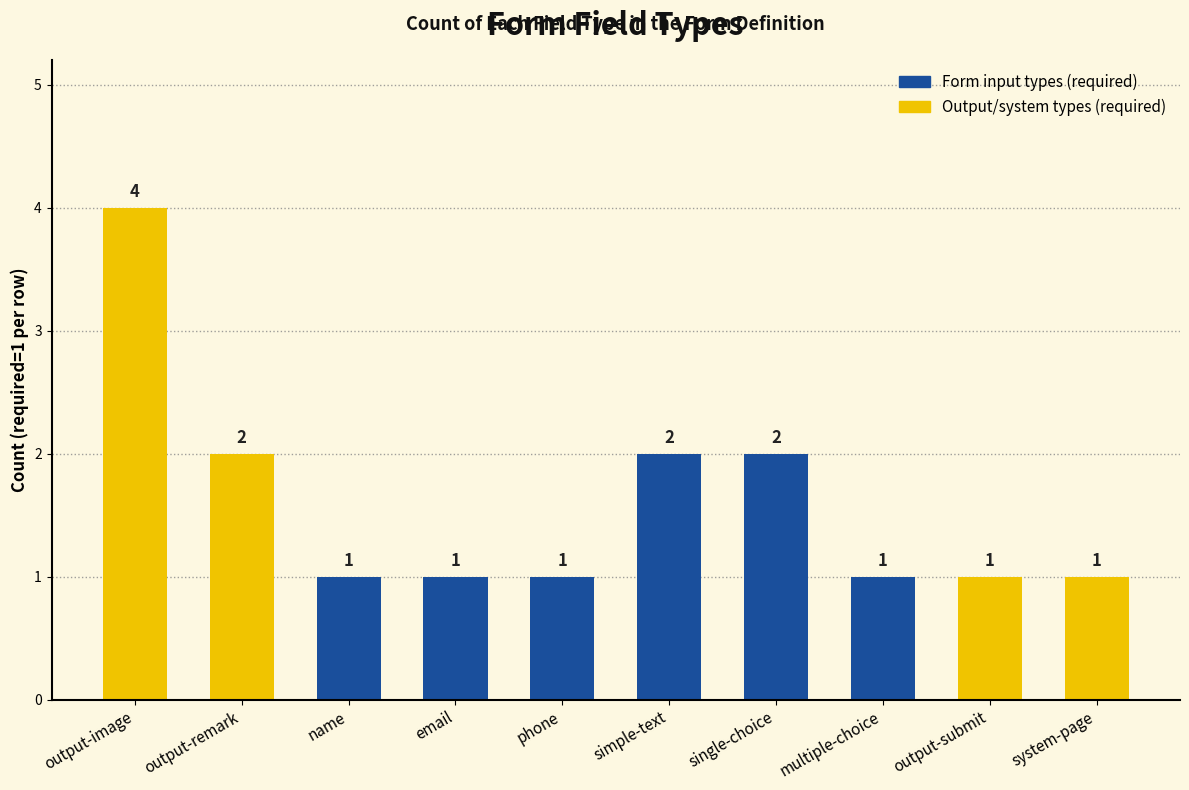

Is it true that the value at name is 1?

True